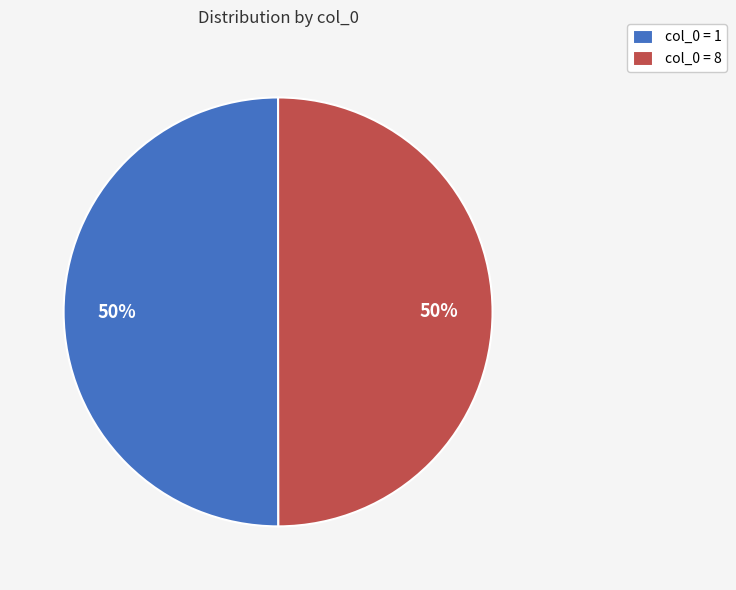

To the nearest percent, what is the average slice percentage?

50%